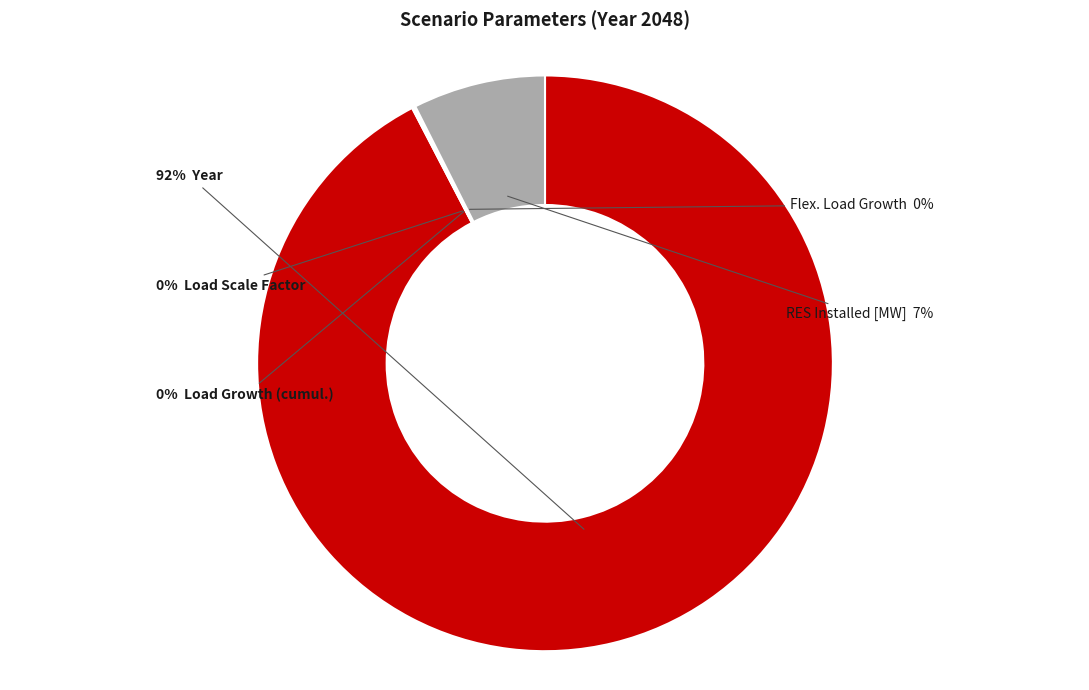

To the nearest percent, what is the average slice percentage?

20%